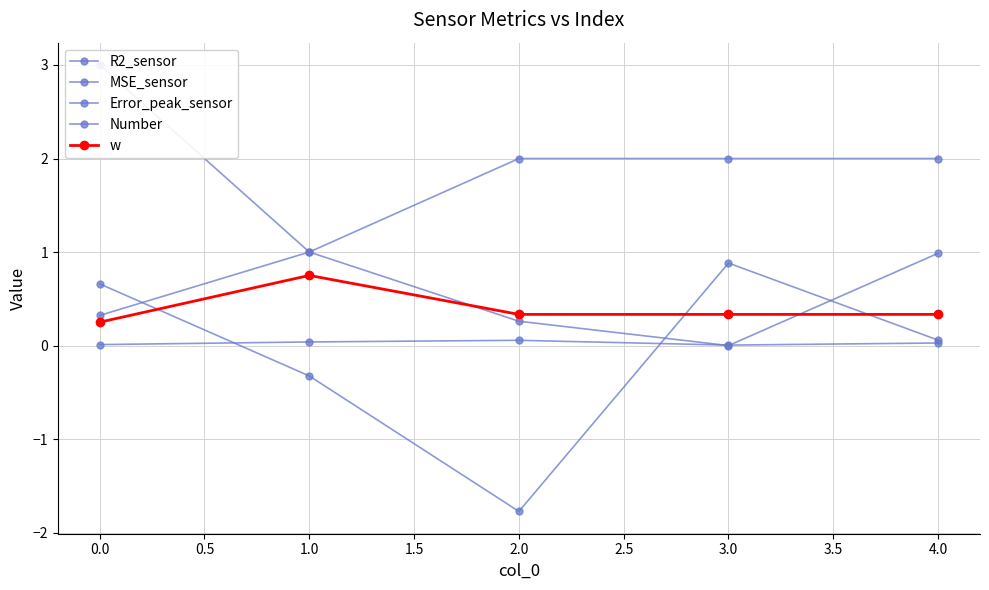

What is the average value of the Error_peak_sensor series?

0.5